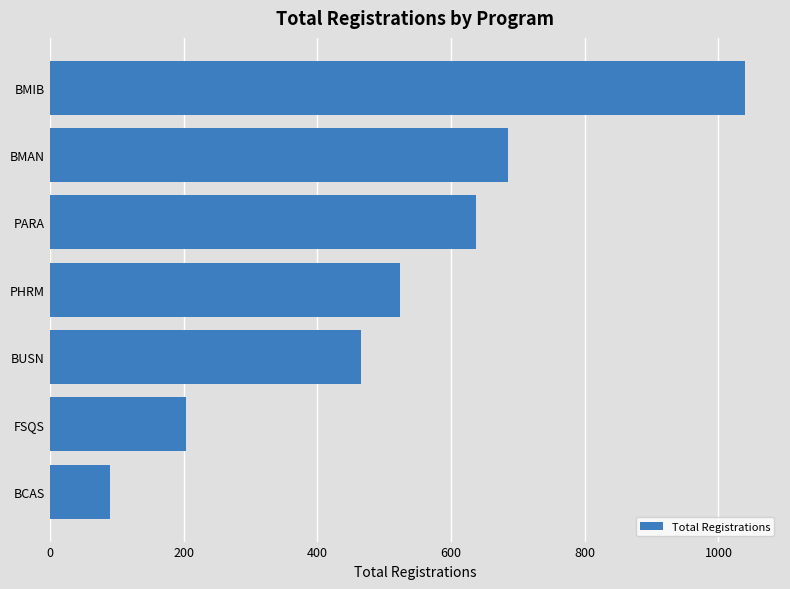

What is the value of the 6th bar from the top?

204